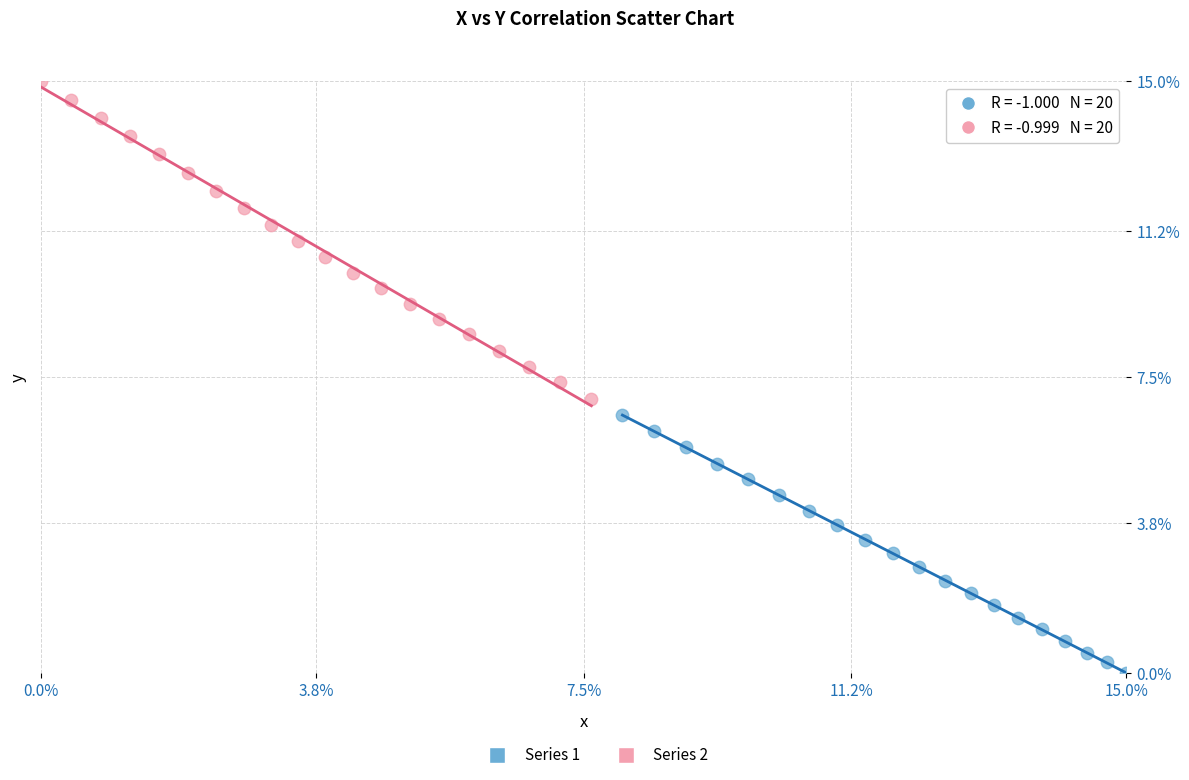

Which series contains the highest Y value?

Series 2